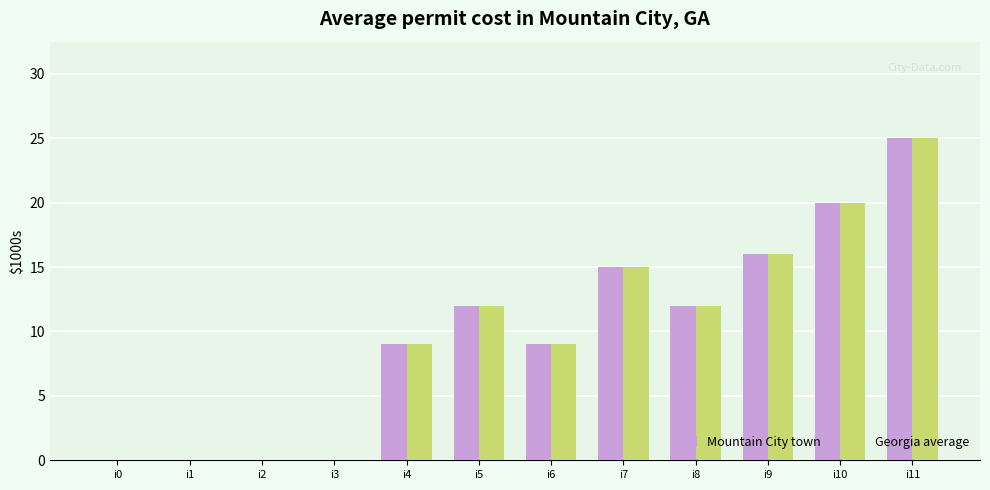

How many groups of bars are there?

12